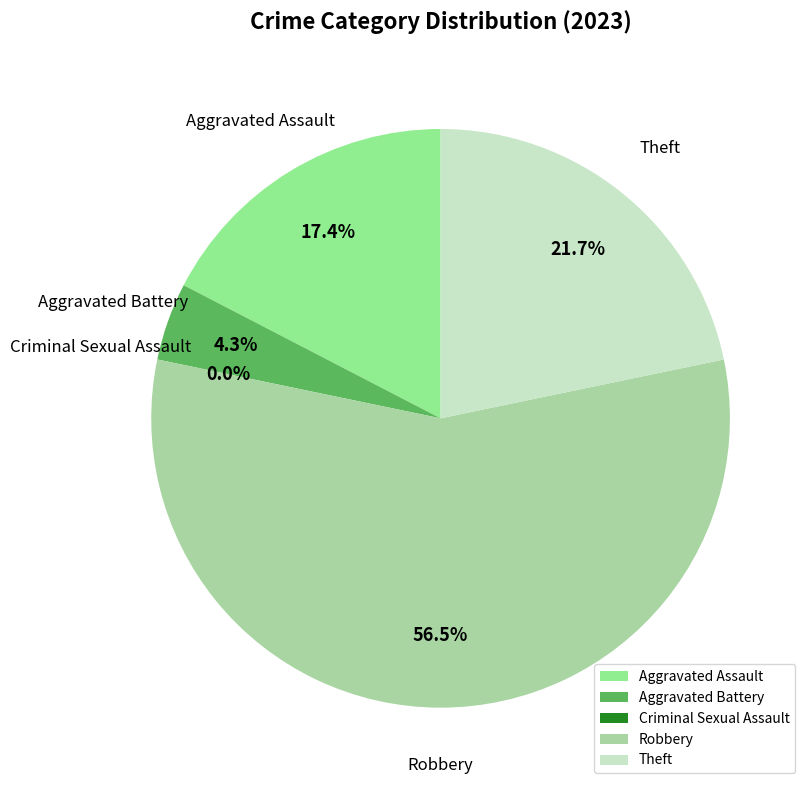

How many segments does this pie chart have?

5